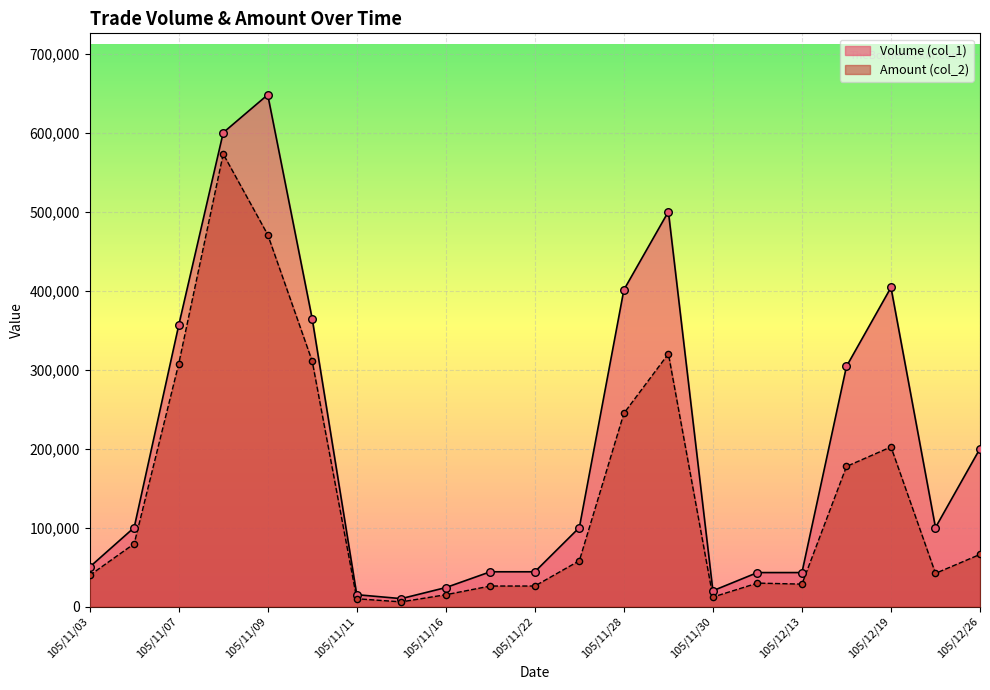

Which series has the largest total across all categories?

Volume (col_1)